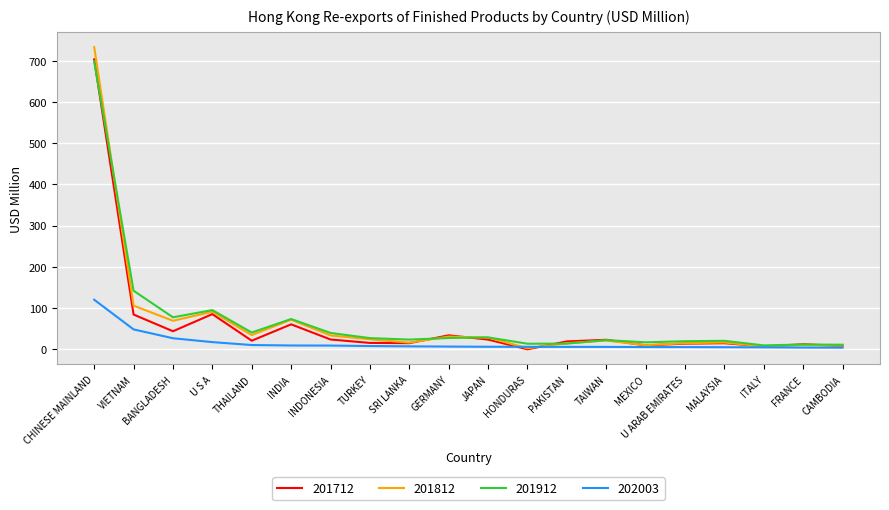

Where is the first local minimum for 201712?

BANGLADESH